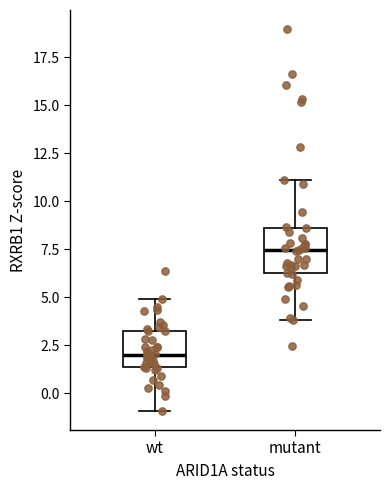

Where does the lower whisker of the box for mutant end on the y-axis? The values are not printed on the chart, so give them approximately, as read against the axis.

4.0